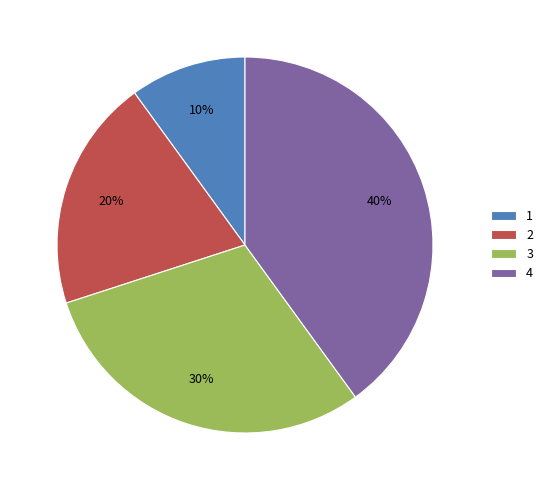

Which category has the smallest portion of the pie?

1